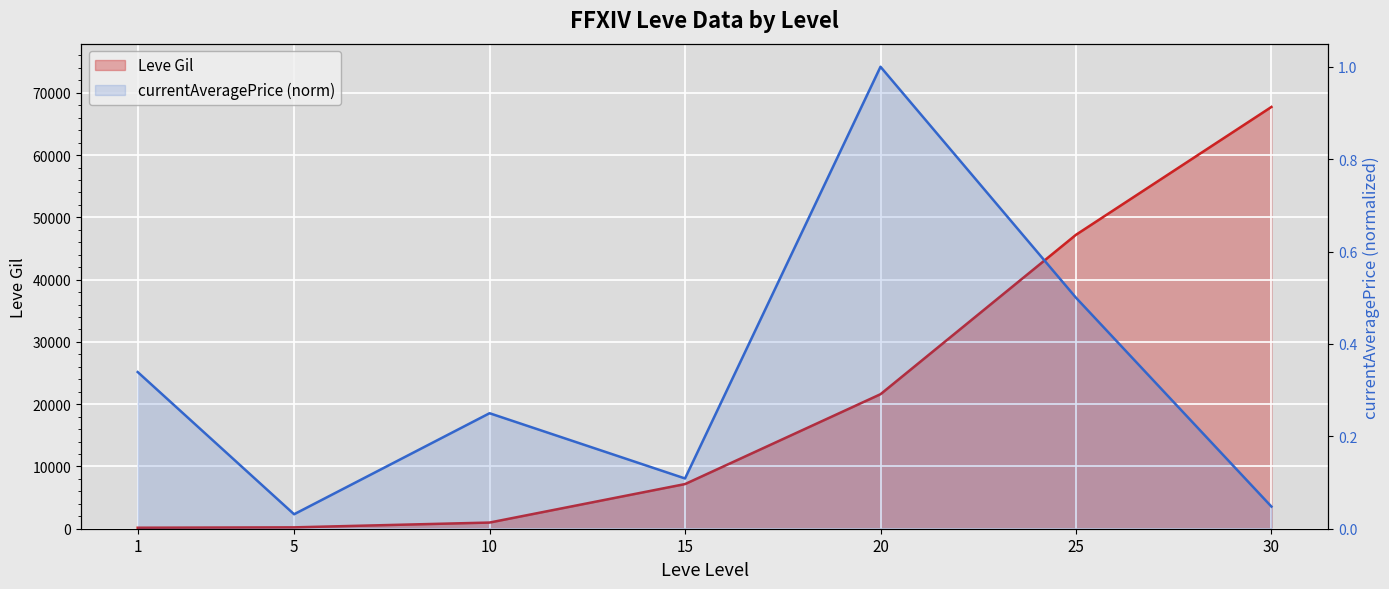

In currentAveragePrice (norm), how many points are higher than both neighbors (excluding endpoints)?

2